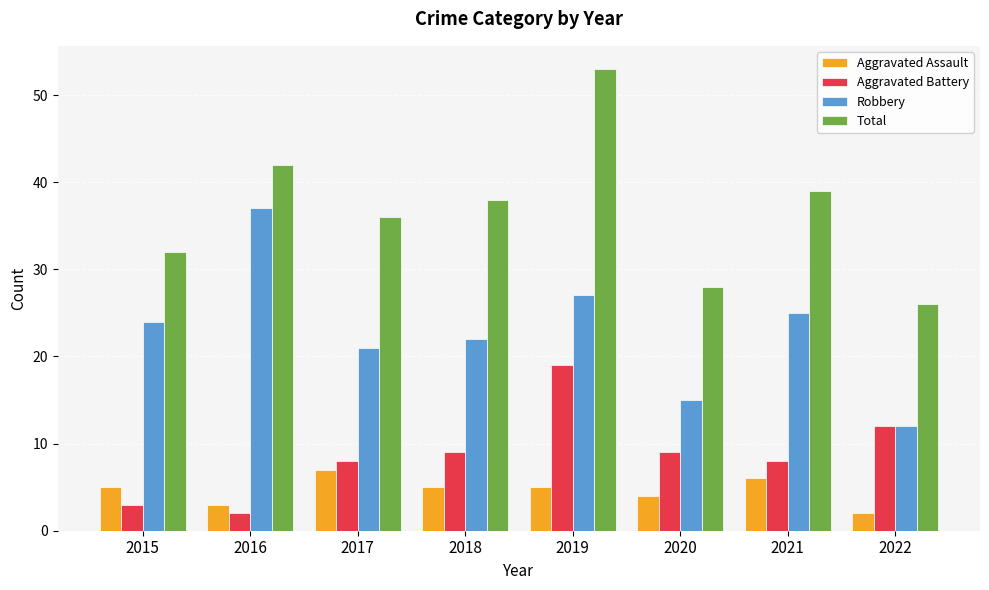

What is the difference between the highest and lowest values at 2022?

24